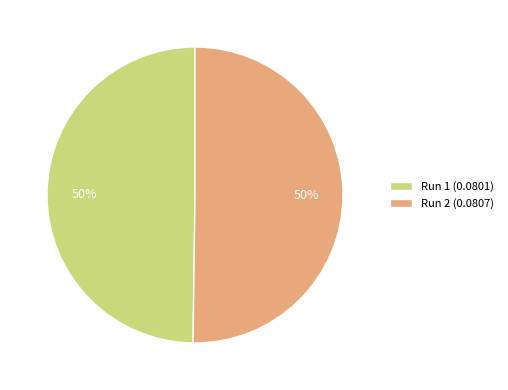

Is it true that Run 1 is 50% of the pie?

True